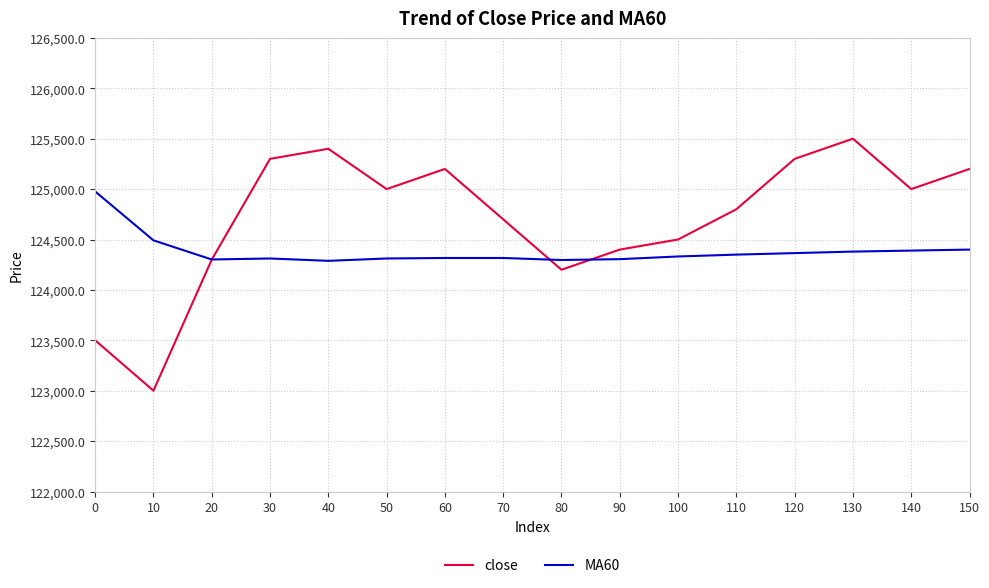

What is the lowest value of the MA60 series?

124288.3